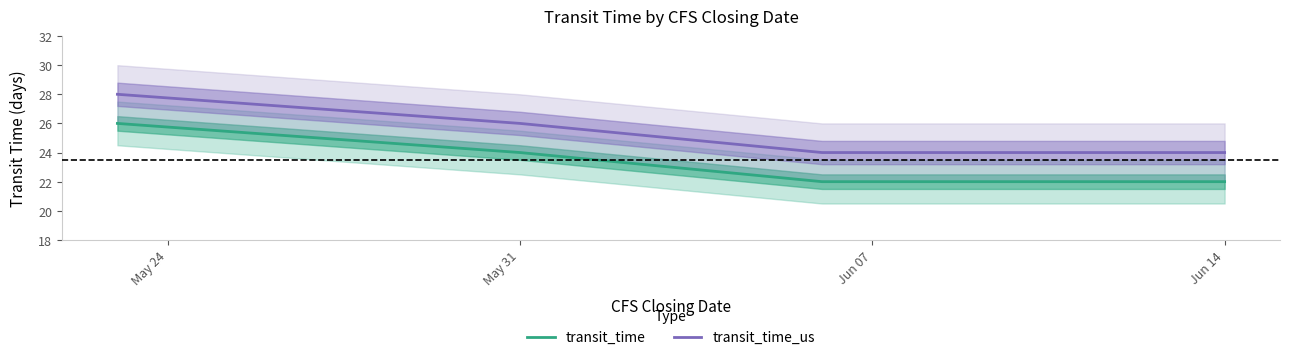

Does the chart display data point markers on the line(s)?

No